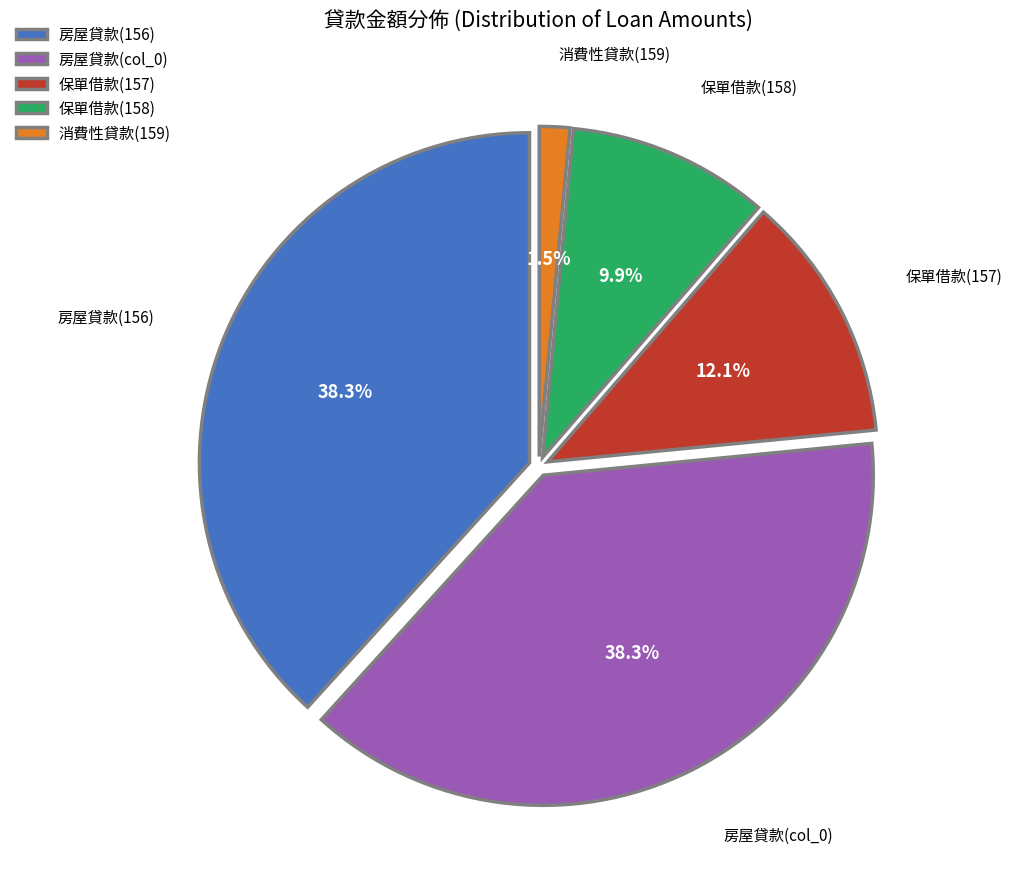

Which slice is the smallest?

消費性貸款(159)